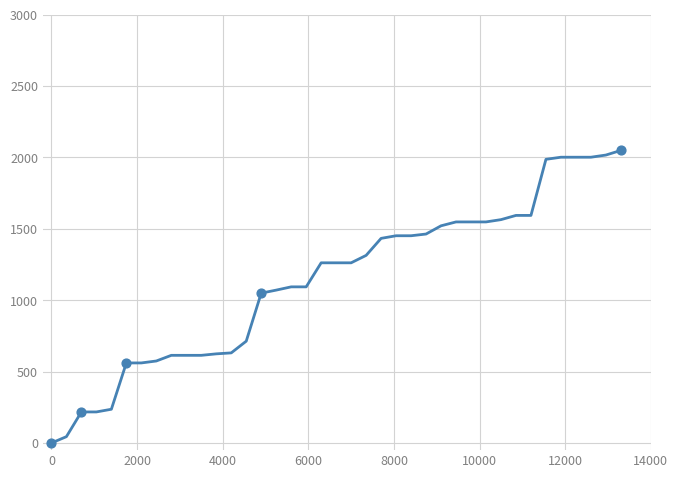

What is the difference between the maximum and minimum values?

2049.2